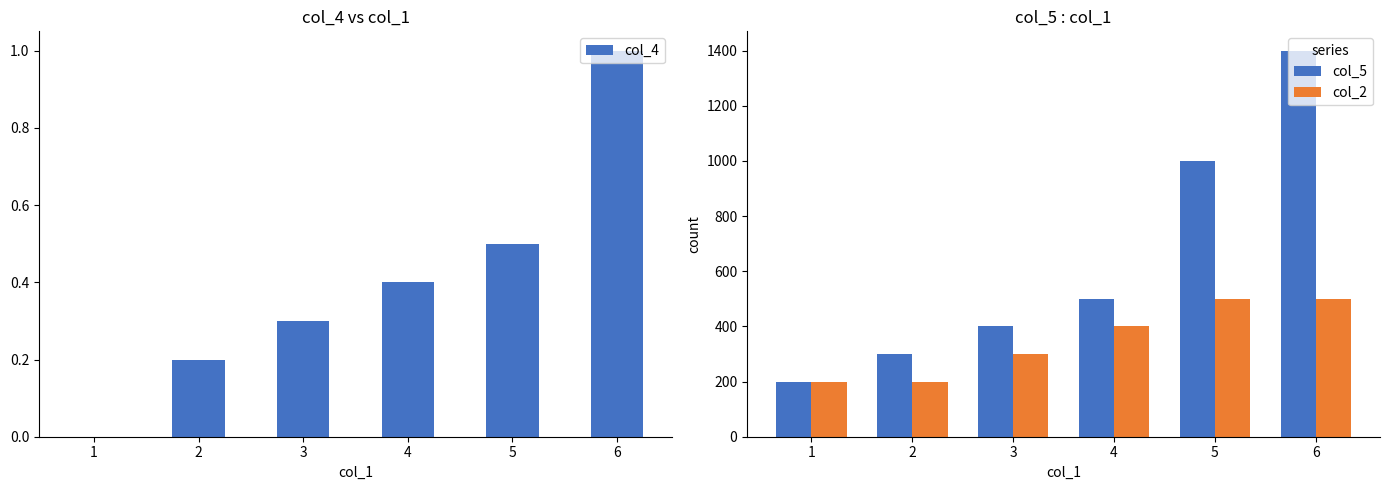

Does the chart contain stacked bars?

No